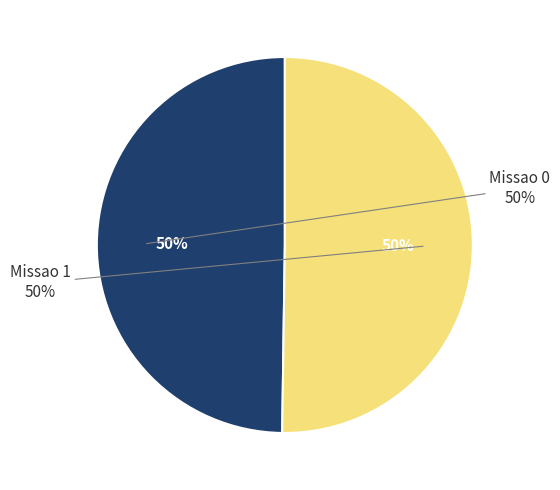

How many segments does this pie chart have?

2